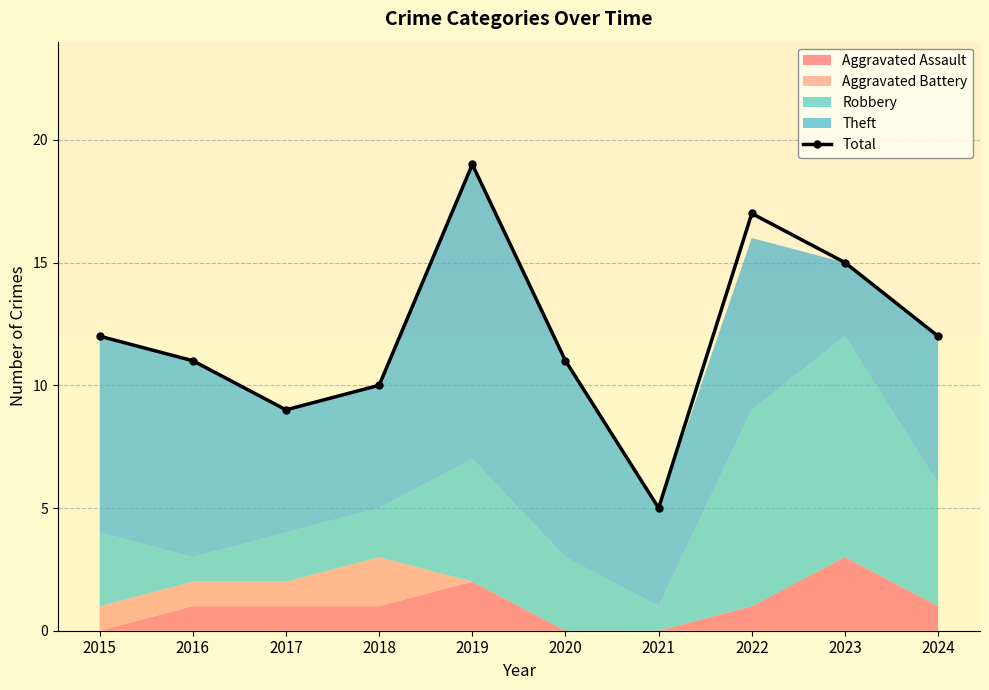

Count the number of categories in the chart.

10